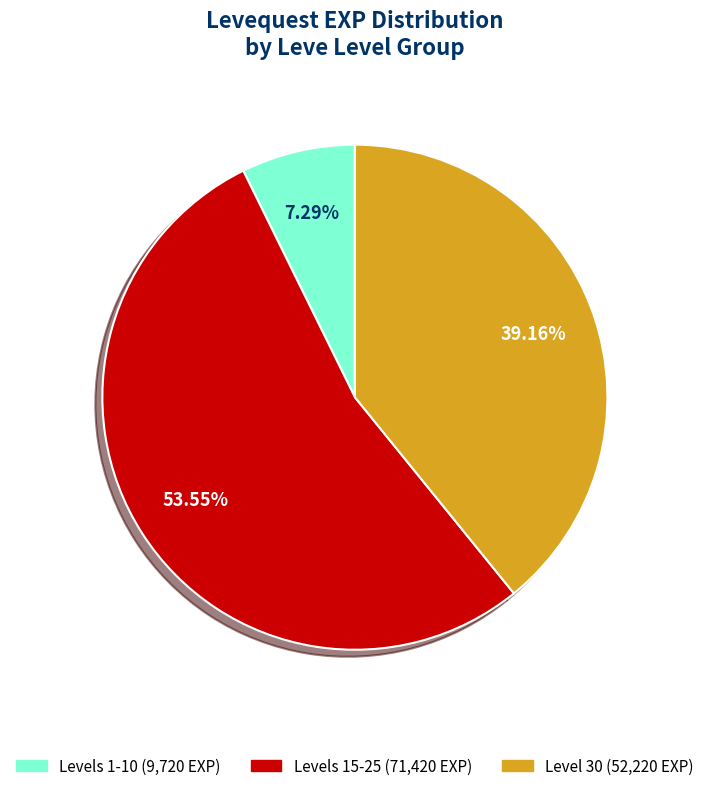

Which category has the smallest portion of the pie?

Levels 1-10 (9,720 EXP)